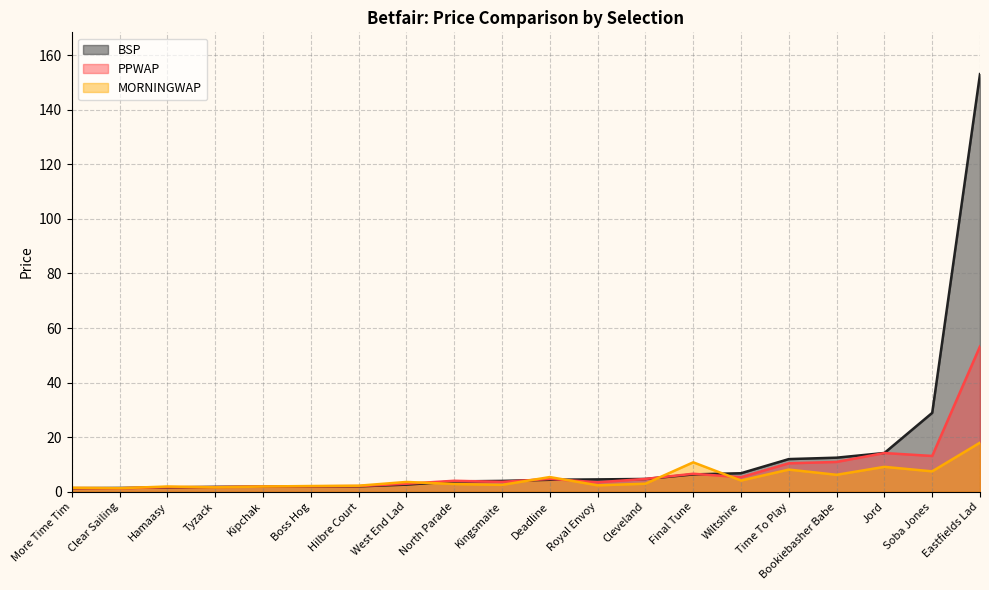

Where is BSP nearest to the value 77?

Soba Jones